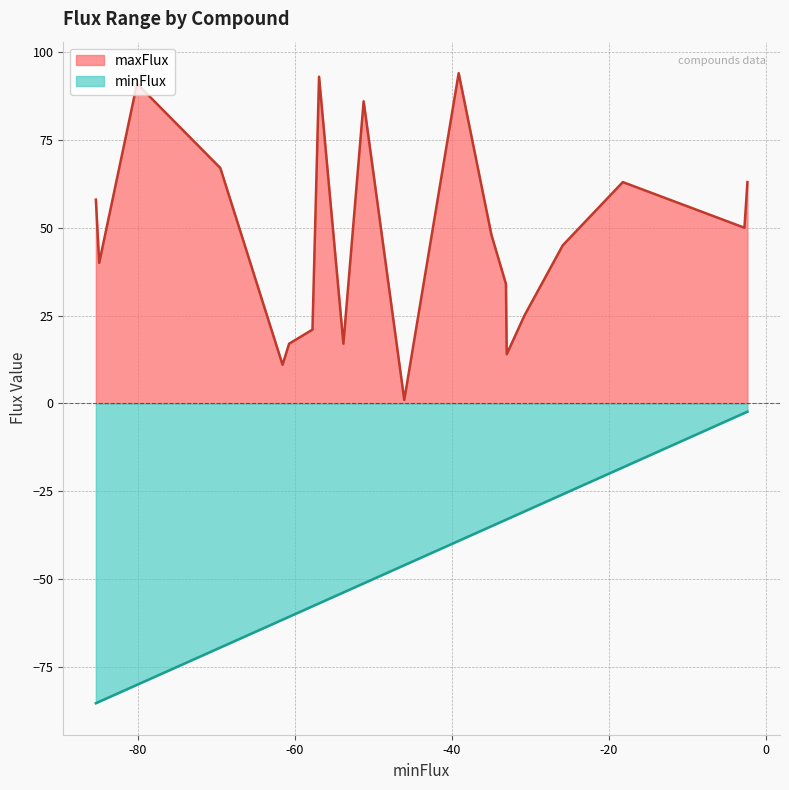

What is the label of the 9th point from the left?

NH3